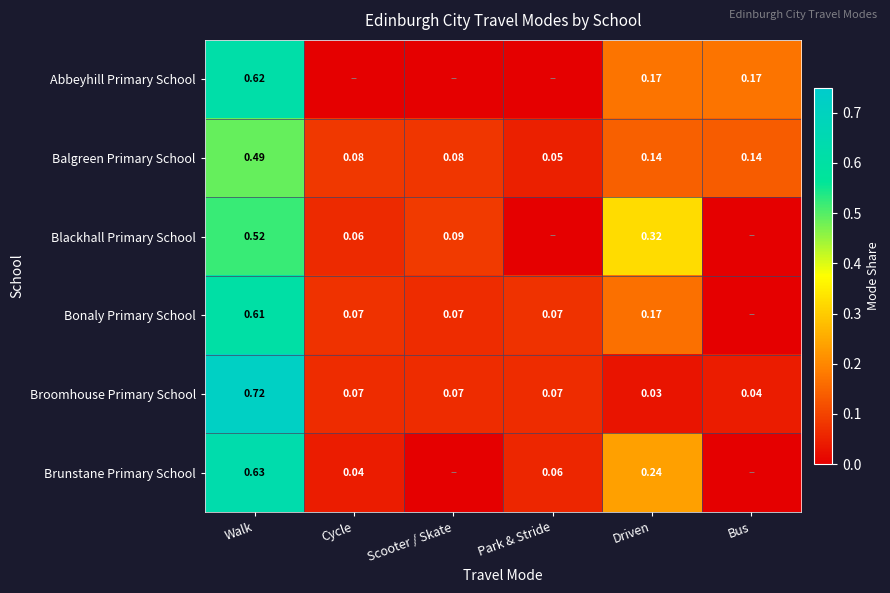

Is the value of Brunstane Primary School at Walk greater than the value of Broomhouse Primary School at Driven?

Yes